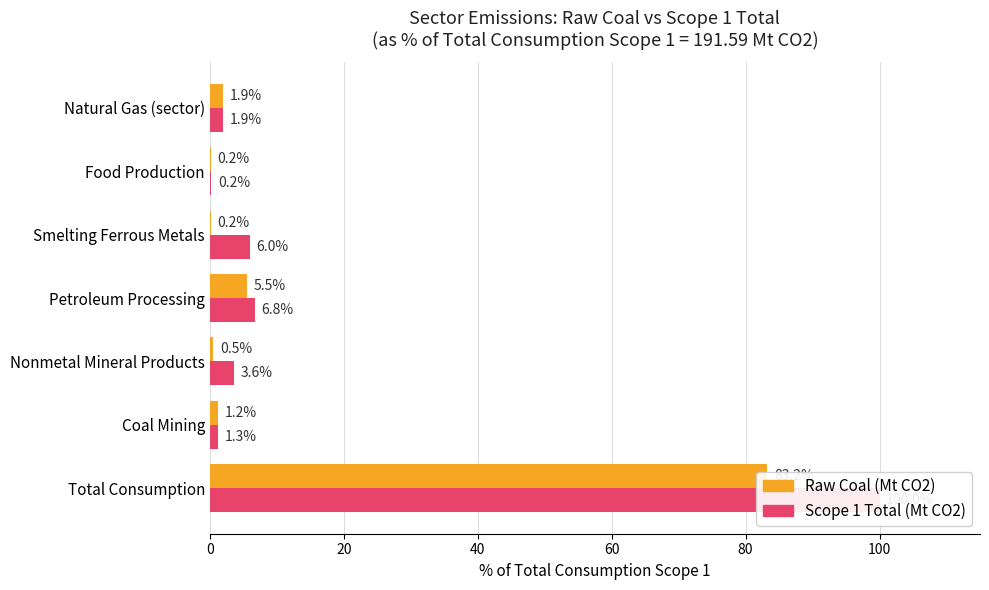

What is the average value of the Raw Coal (Mt CO2) series?

13.2